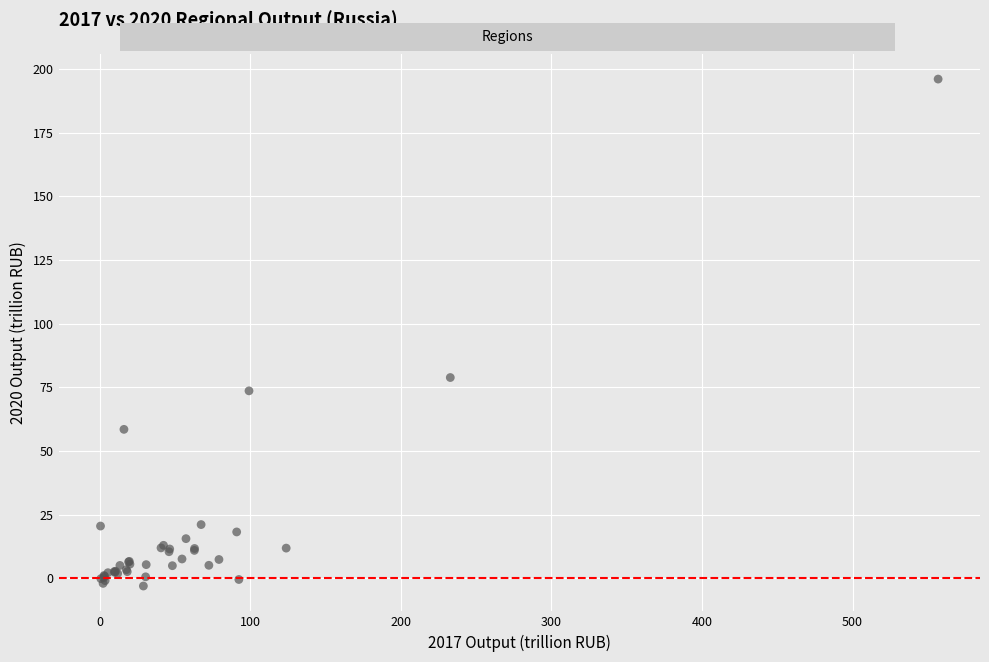

What Y value in the scatter plot is closest to 96?

78.9